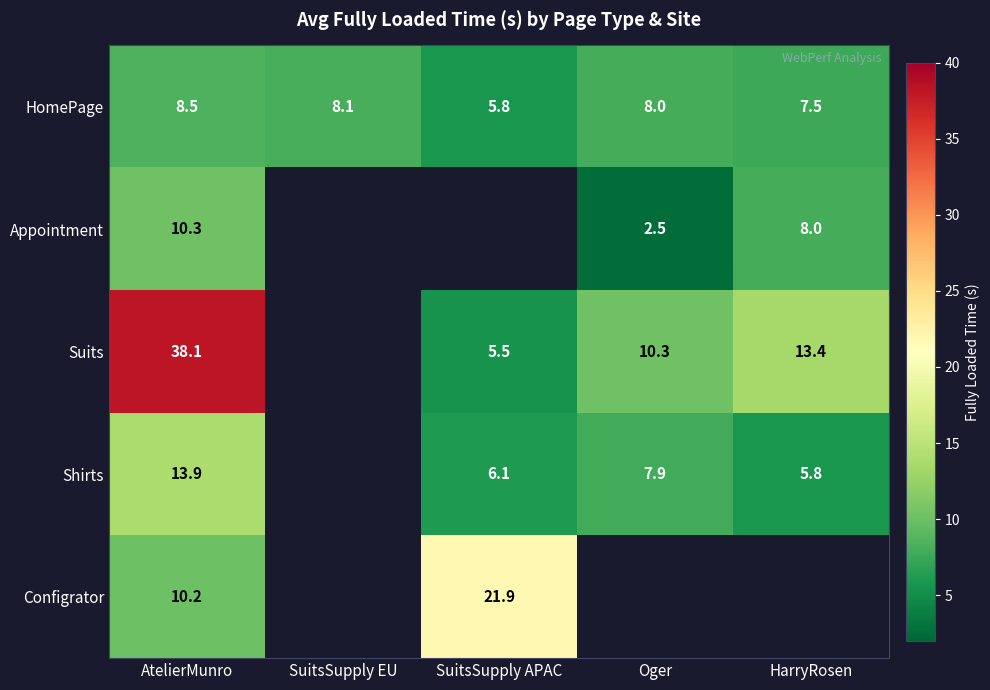

The Suits series shows 5.4 at Oger. True or false?

False